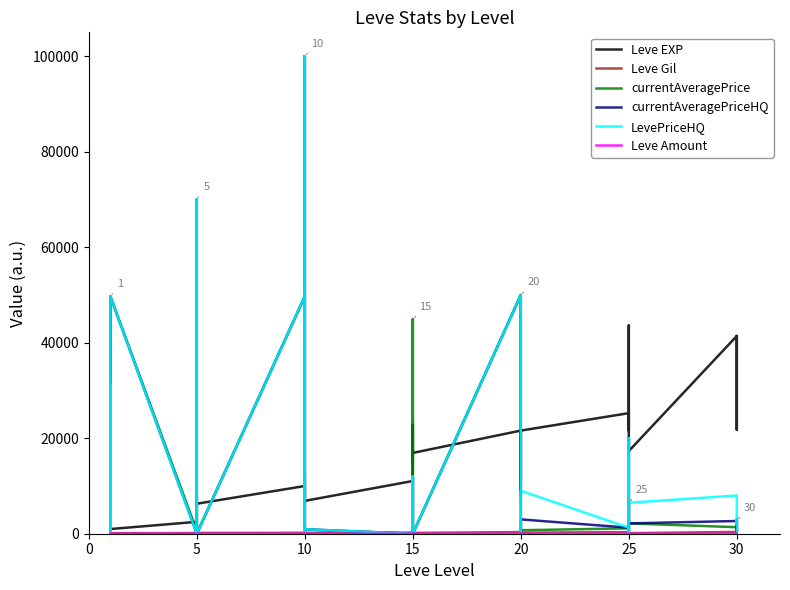

In LevePriceHQ, how many points are higher than both neighbors (excluding endpoints)?

15